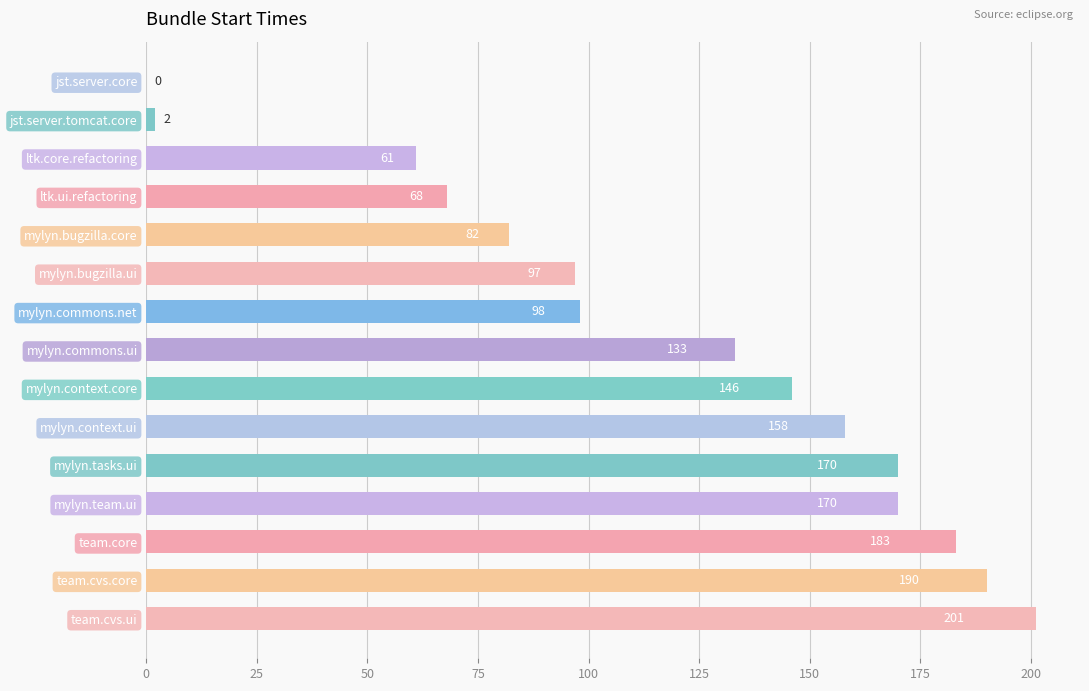

True or false: the data shows 0 at jst.server.core.

True